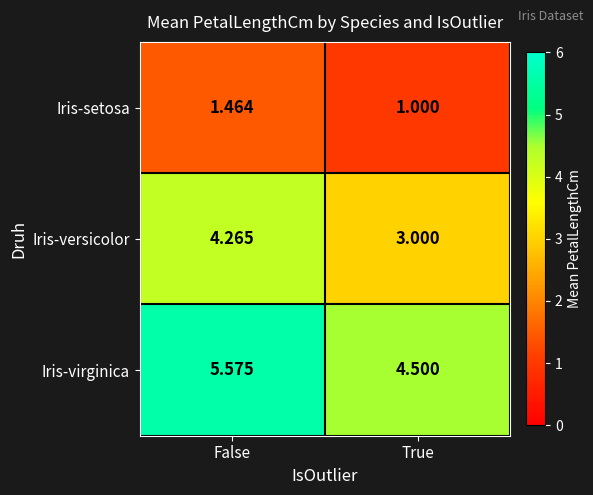

Between False and True, which series saw the biggest shift?

Iris-versicolor